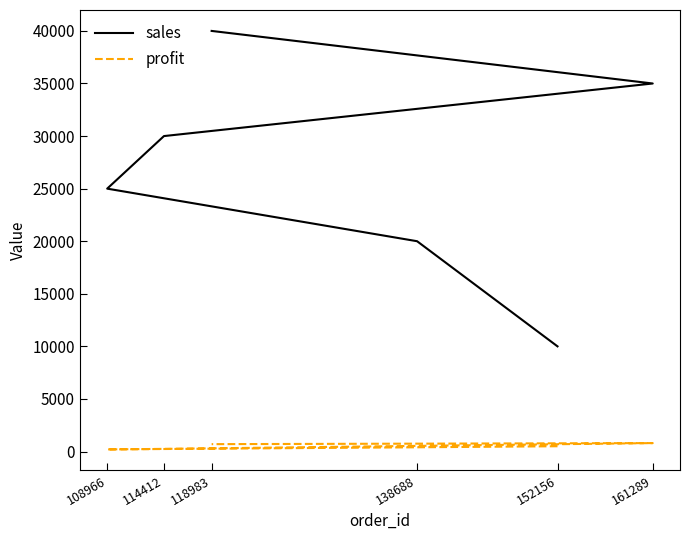

What are all the series names shown in the legend?

sales, profit